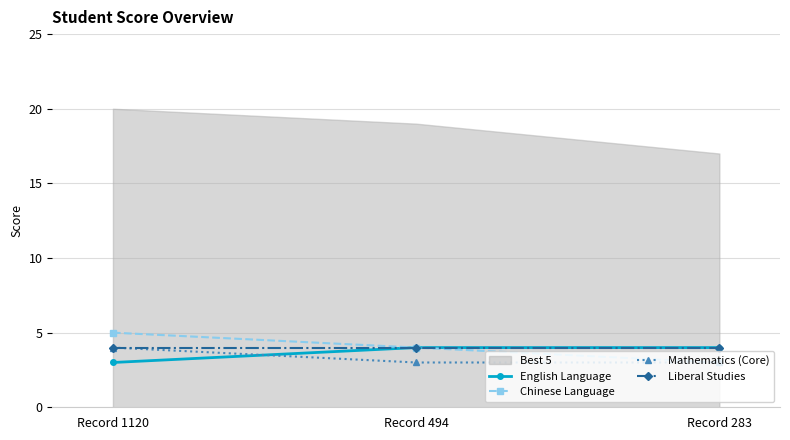

Reading left to right, extract all data points from this chart.

English Language: Record 1120=3	Record 494=4	Record 283=4
Chinese Language: Record 1120=5	Record 494=4	Record 283=3
Mathematics (Core): Record 1120=4	Record 494=3	Record 283=3
Liberal Studies: Record 1120=4	Record 494=4	Record 283=4